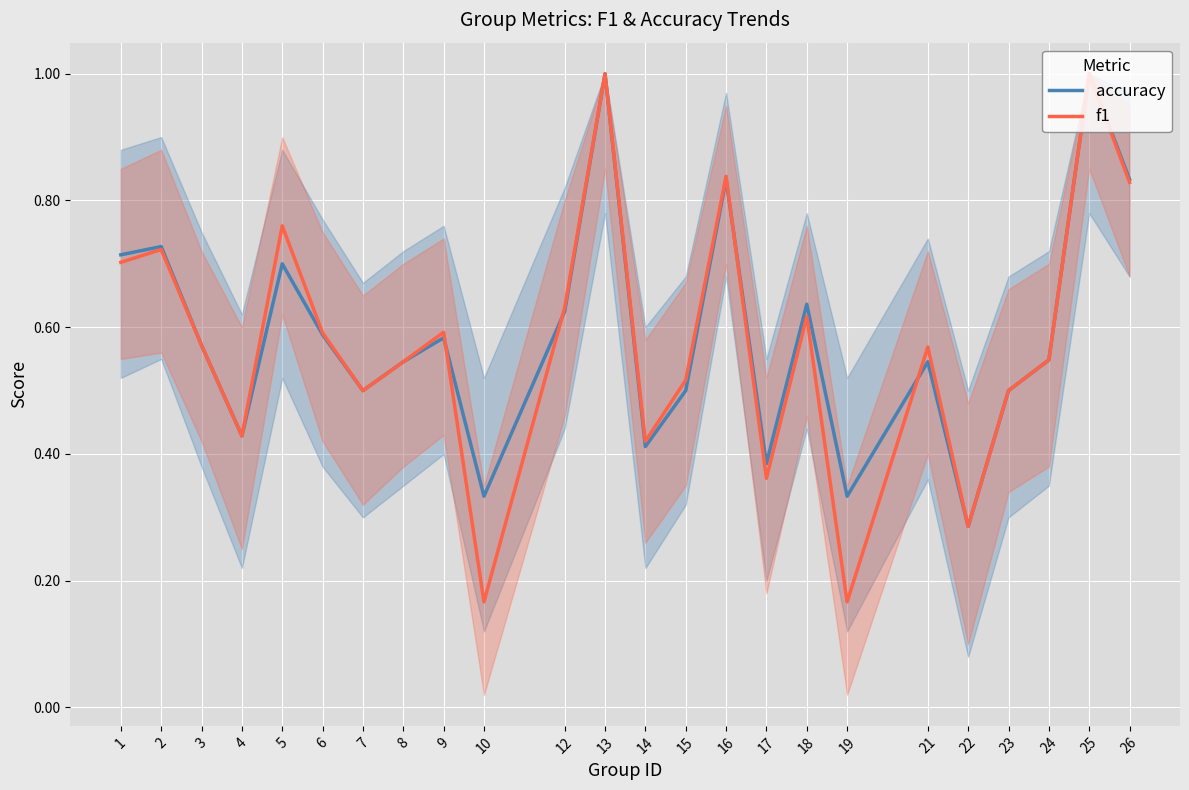

Reading left to right, transcribe all the data shown in this chart.

accuracy: 1=0.7	2=0.7	3=0.6	4=0.4	5=0.7	6=0.6	7=0.5	8=0.5	9=0.6	10=0.3	12=0.6	13=1.0	14=0.4	15=0.5	16=0.8	17=0.4	18=0.6	19=0.3	21=0.5	22=0.3	23=0.5	24=0.5	25=1.0	26=0.8
f1: 1=0.7	2=0.7	3=0.6	4=0.4	5=0.8	6=0.6	7=0.5	8=0.5	9=0.6	10=0.2	12=0.6	13=1.0	14=0.4	15=0.5	16=0.8	17=0.4	18=0.6	19=0.2	21=0.6	22=0.3	23=0.5	24=0.5	25=1.0	26=0.8